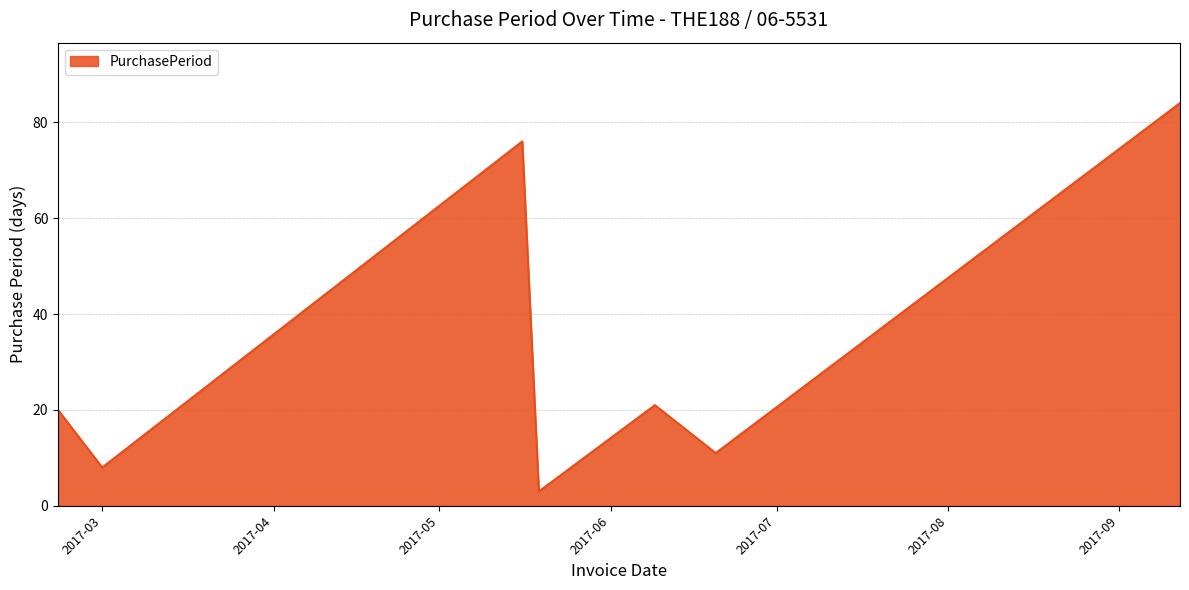

What is the average value?

32